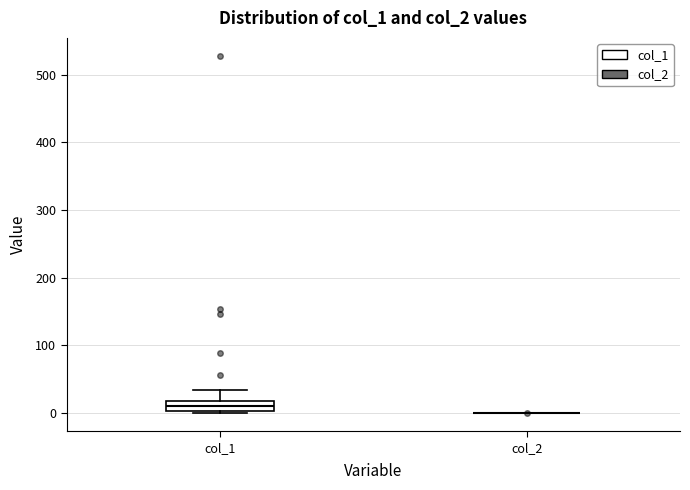

Which box is the tallest, from its lower edge to its upper edge?

col_1